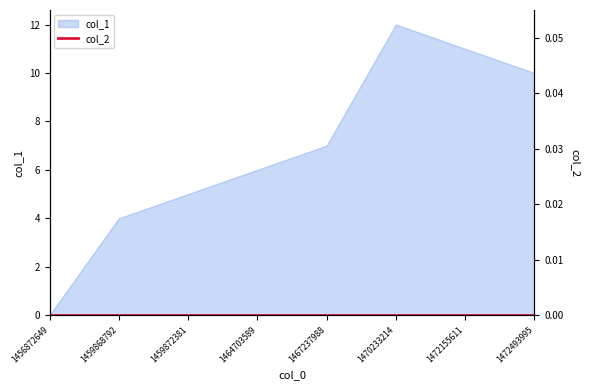

What is the difference between the maximum and minimum values?

12